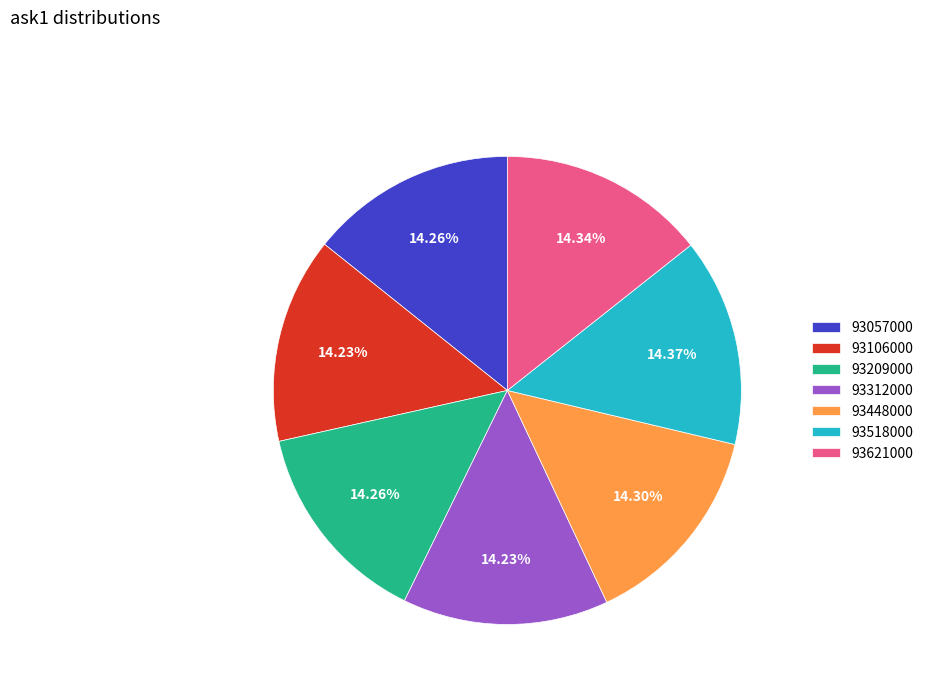

Do 93106000 and 93312000 together represent more than half of the pie?

No